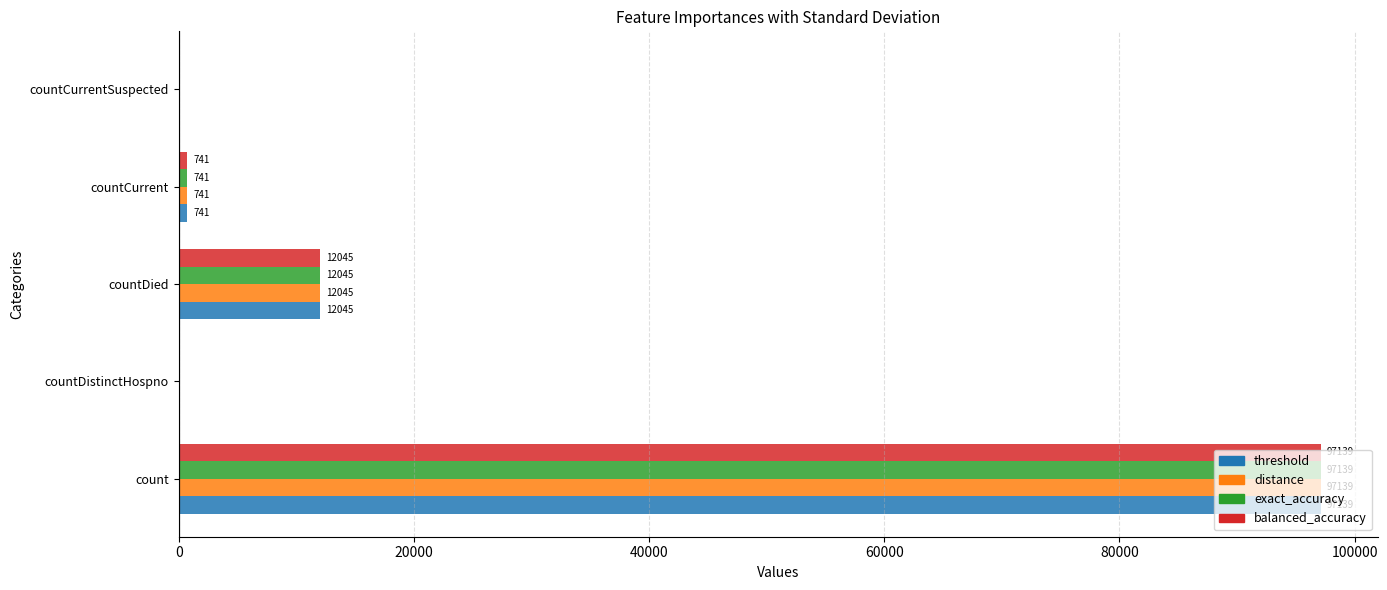

What is the sum of all balanced_accuracy values?

109925